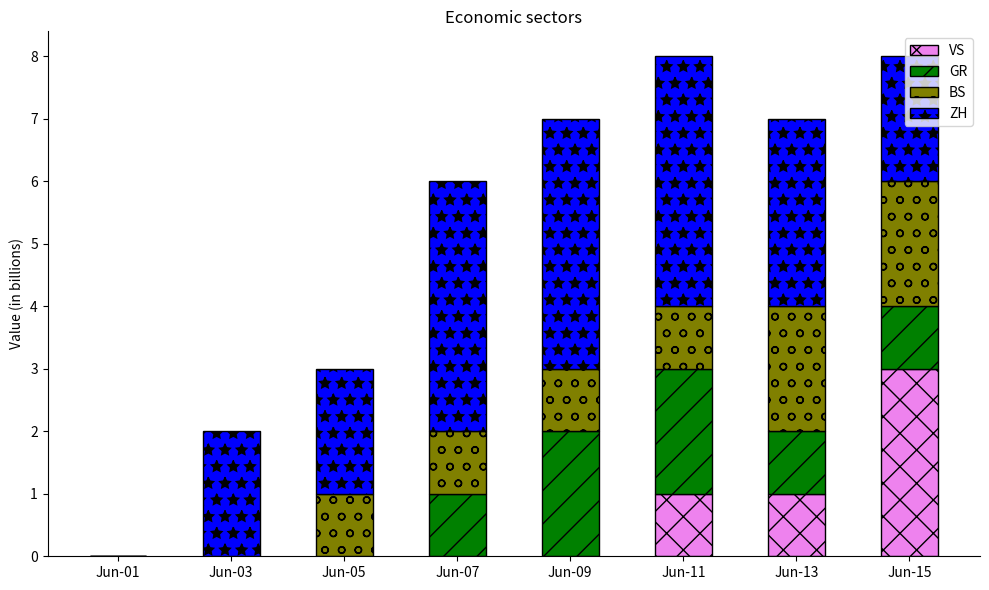

What is the highest value of the VS series?

3